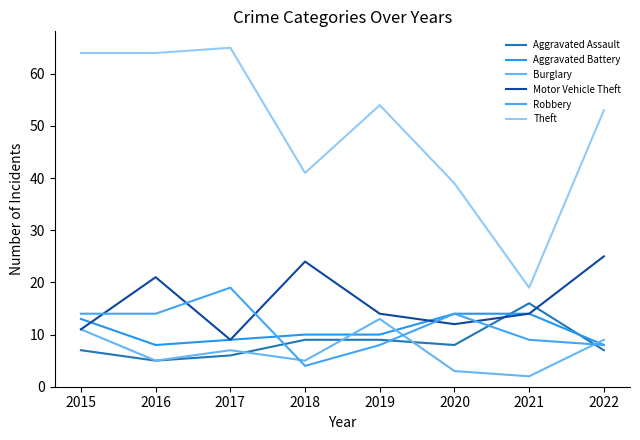

Reading left to right, transcribe all the data shown in this chart.

Aggravated Assault: 2015=7	2016=5	2017=6	2018=9	2019=9	2020=8	2021=16	2022=7
Aggravated Battery: 2015=13	2016=8	2017=9	2018=10	2019=10	2020=14	2021=14	2022=8
Burglary: 2015=11	2016=5	2017=7	2018=5	2019=13	2020=3	2021=2	2022=9
Motor Vehicle Theft: 2015=11	2016=21	2017=9	2018=24	2019=14	2020=12	2021=14	2022=25
Robbery: 2015=14	2016=14	2017=19	2018=4	2019=8	2020=14	2021=9	2022=8
Theft: 2015=64	2016=64	2017=65	2018=41	2019=54	2020=39	2021=19	2022=53